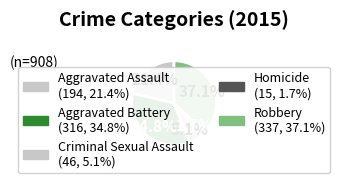

What is the smallest slice in the pie chart?

Homicide